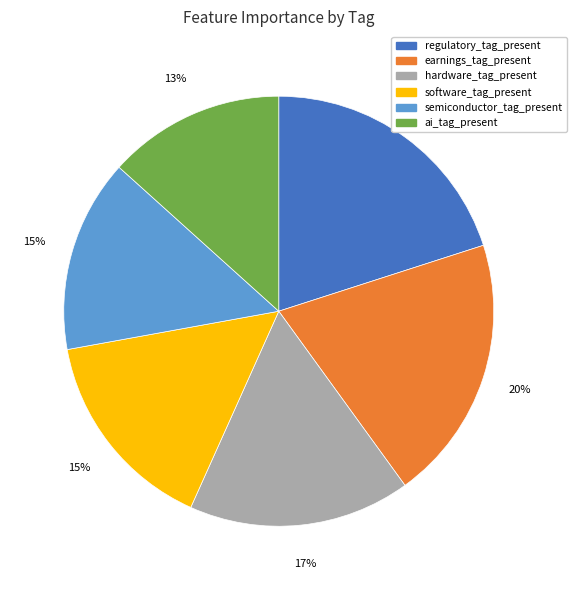

What is the smallest slice in the pie chart?

ai_tag_present